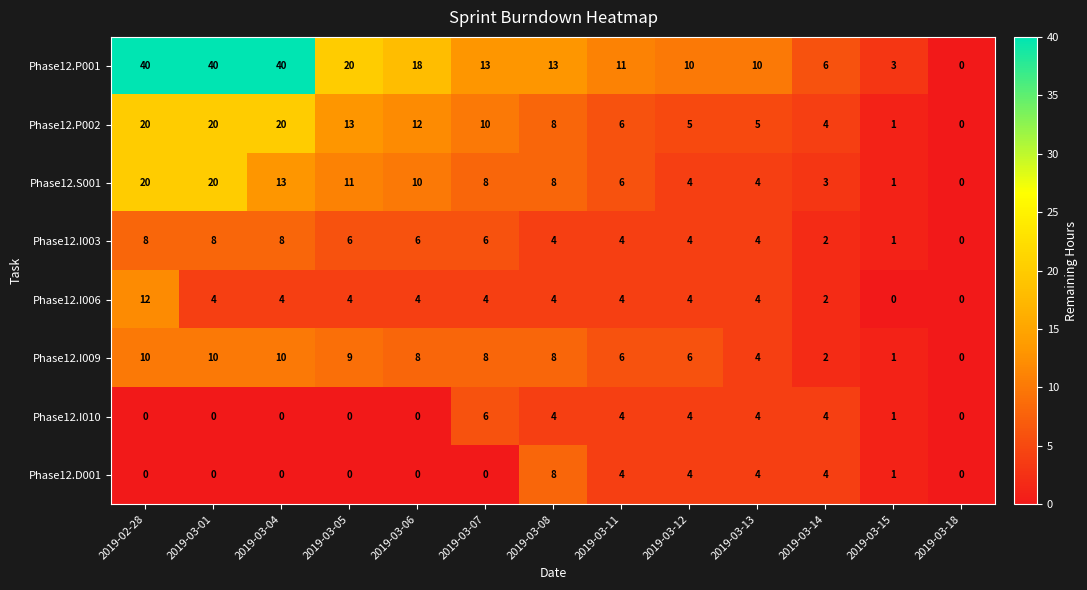

What is the difference between the maximum and minimum values in the Phase12.I006 series?

12